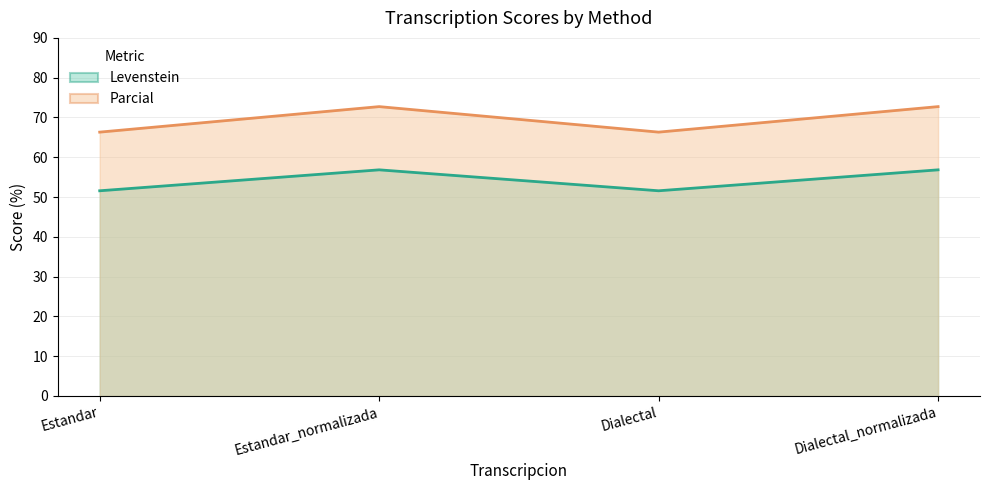

List the series in order of their overall mean, highest first.

Parcial (line), Levenstein (line)